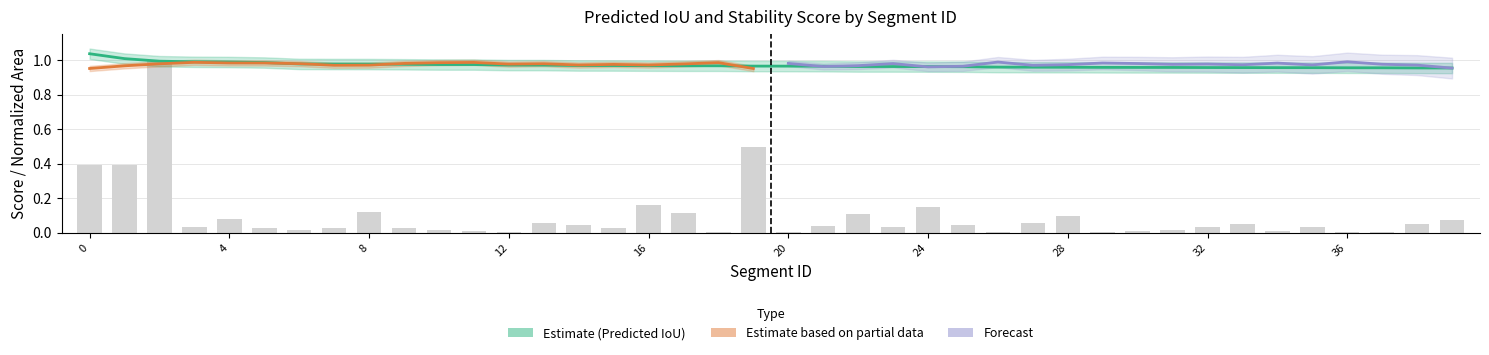

True or false: the data shows 1.5 at 27.

False